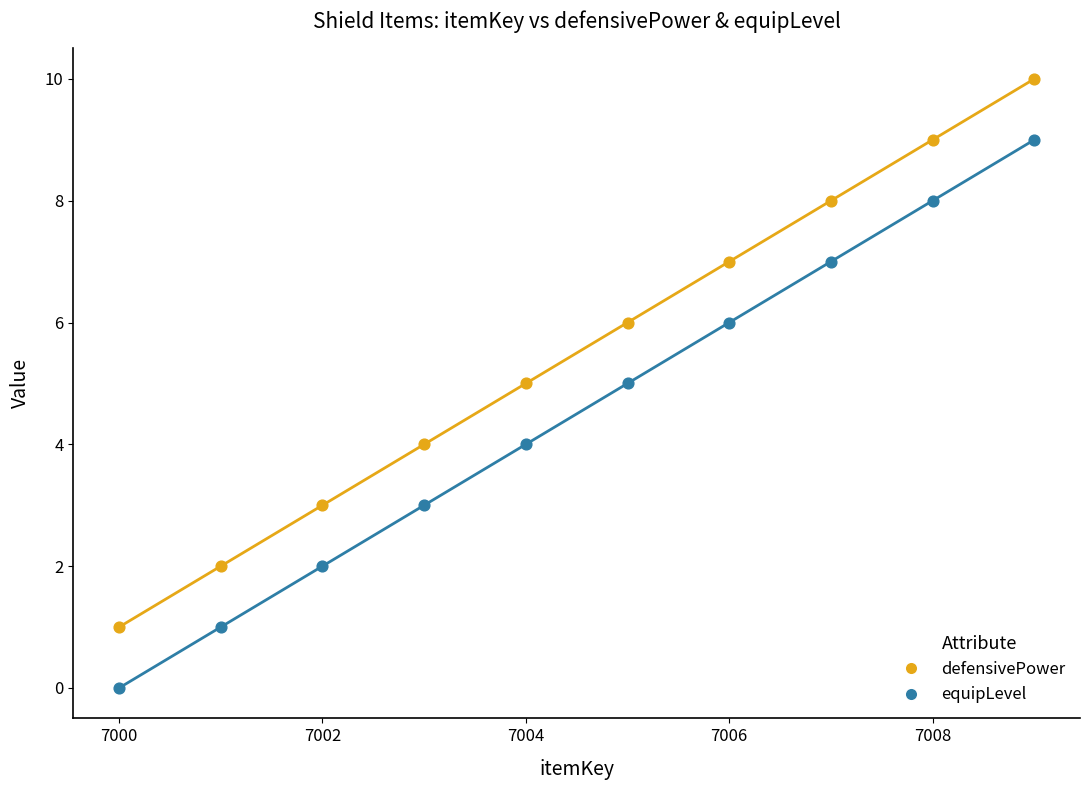

Which series reaches the minimum Y coordinate?

equipLevel